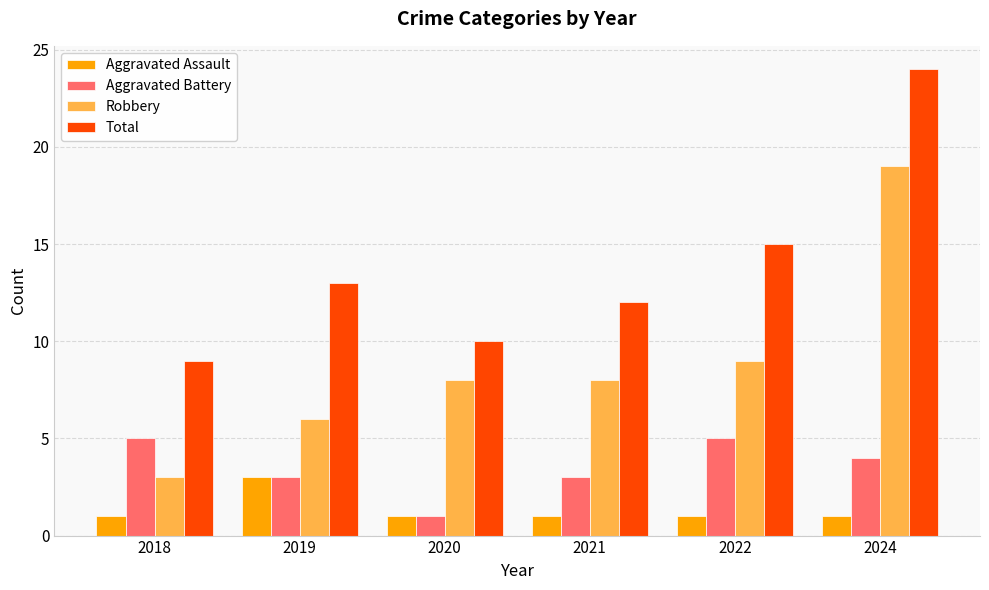

At how many categories does at least one series exceed 23?

1